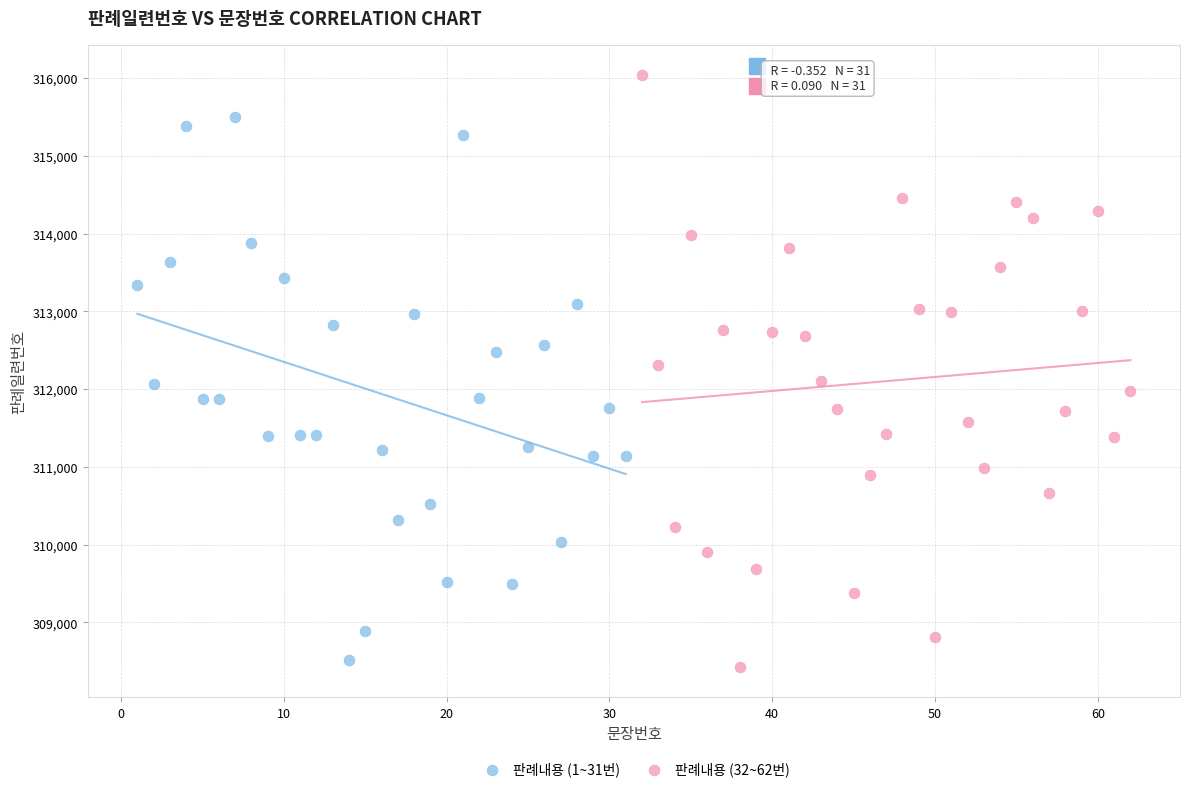

Which series has the widest spread of Y values?

판례내용 (32~62번)